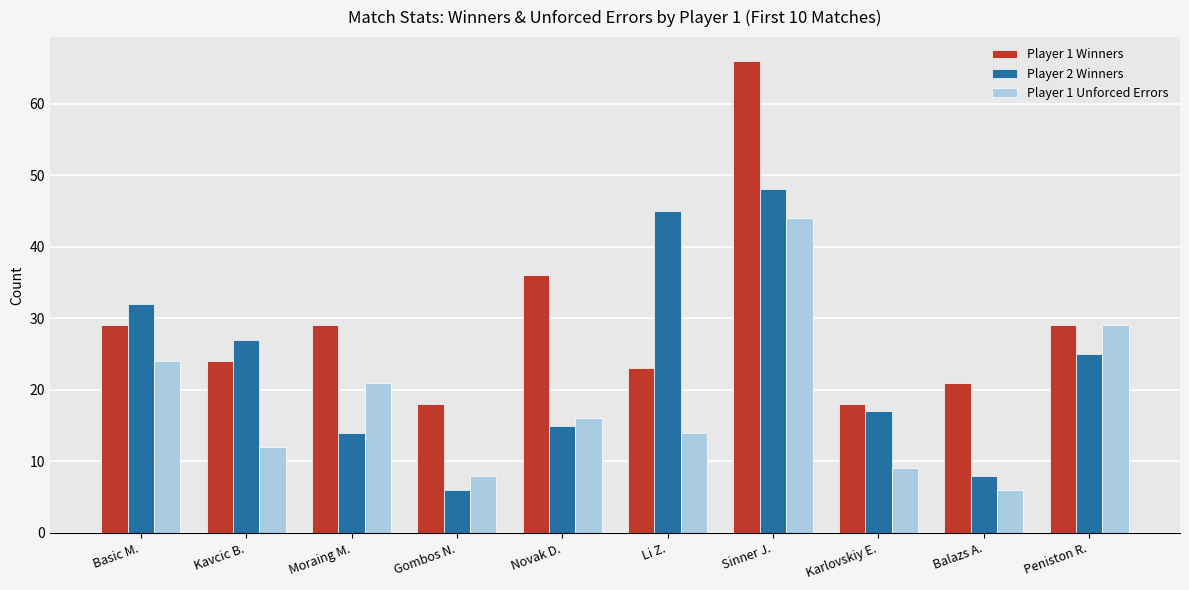

Which series has the largest total across all categories?

Player 1 Winners